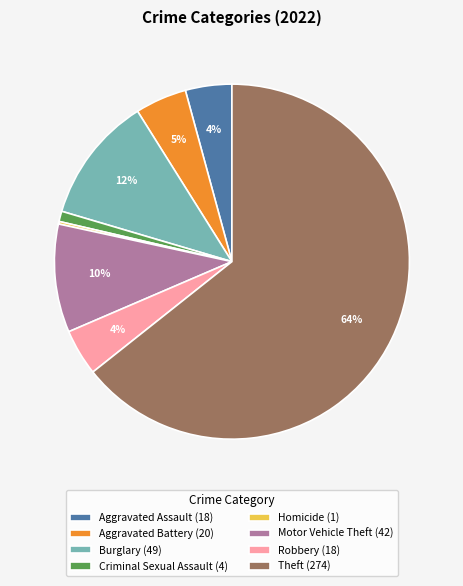

To the nearest percent, what is the average slice percentage?

12%